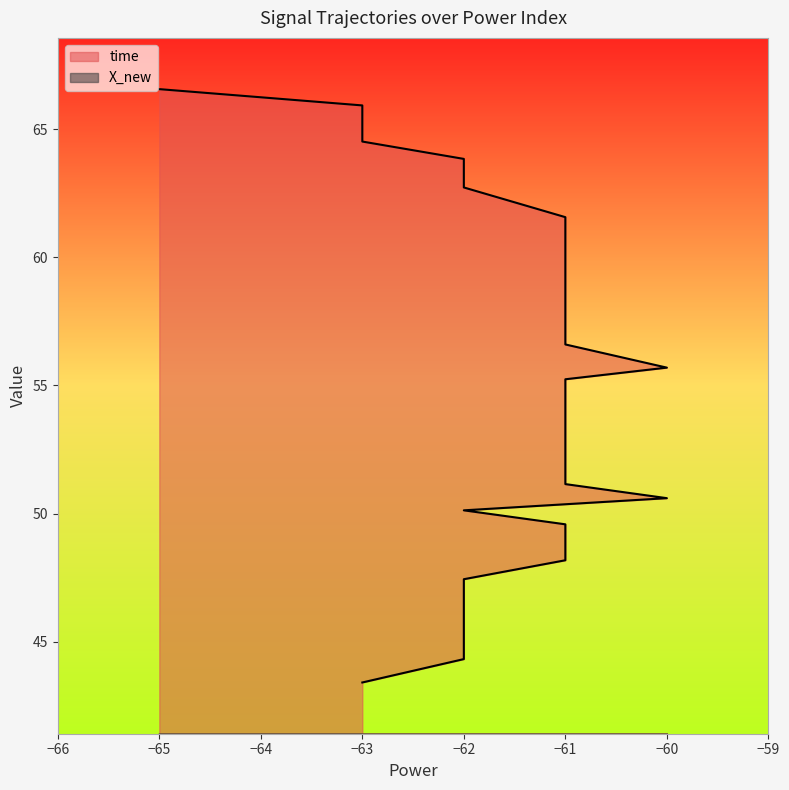

Does the chart have visible grid lines?

No